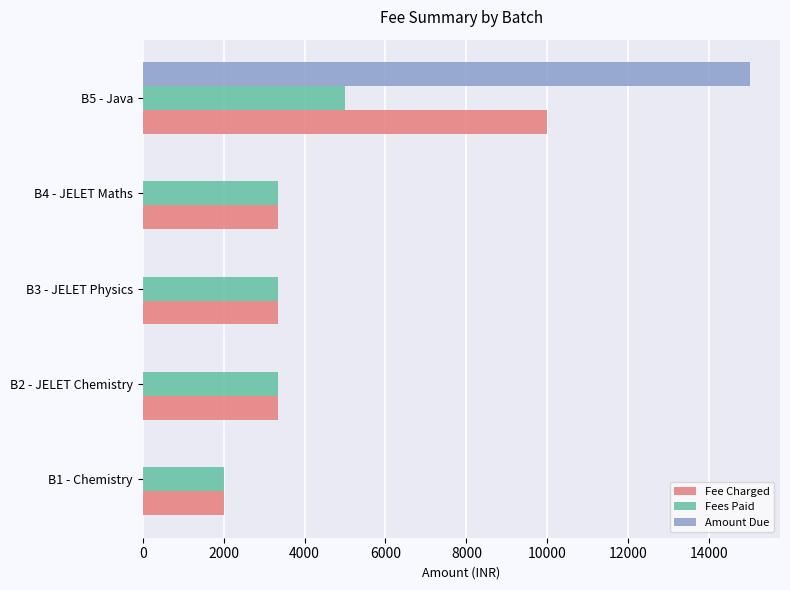

At which category is the sum across all series the highest?

B5 - Java